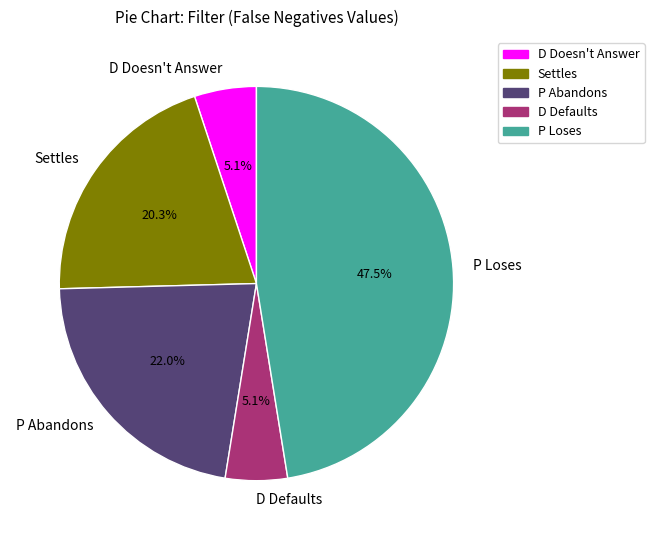

Does any single category account for the majority?

No